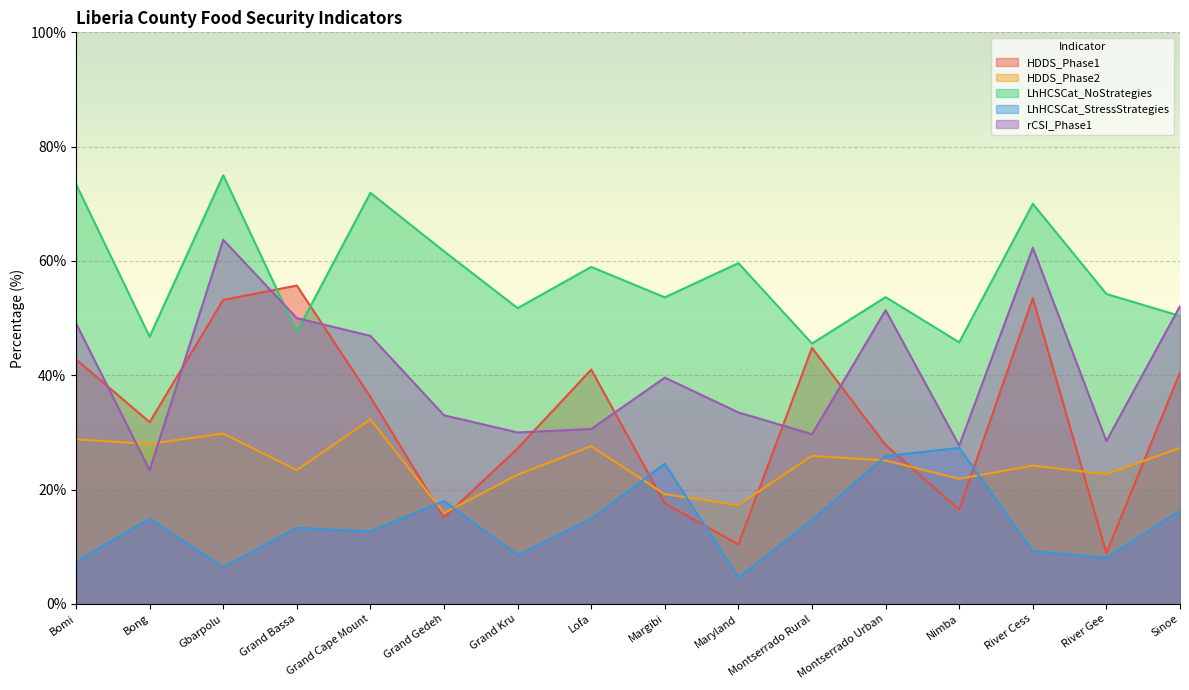

Where is the first local minimum for LhHCSCat_StressStrategies?

Gbarpolu